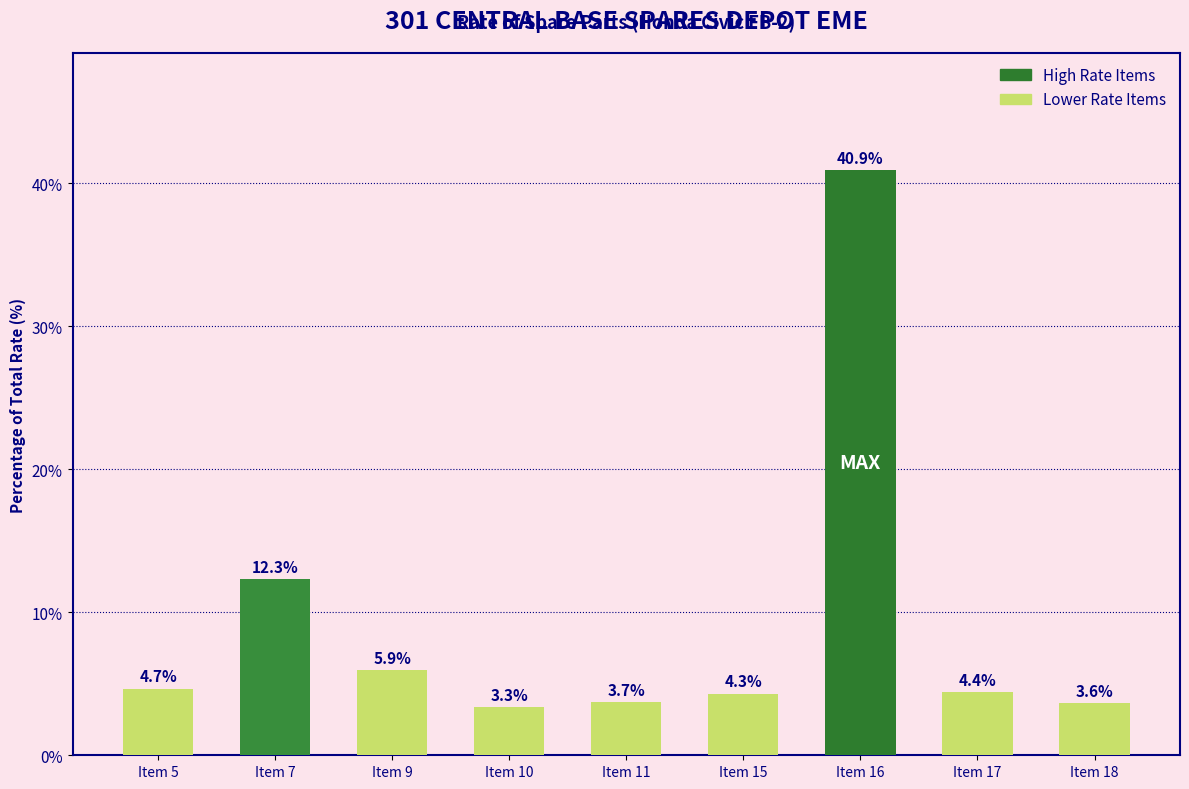

Does the chart contain stacked bars?

No